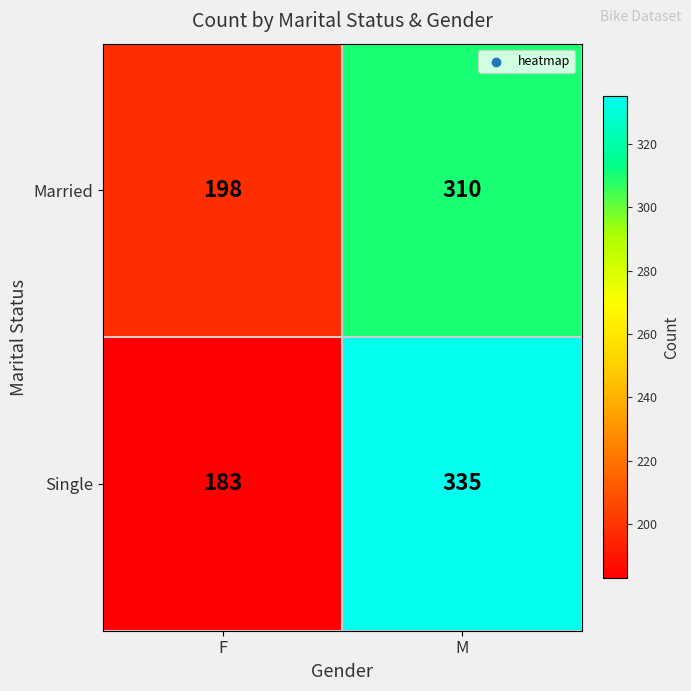

Is it true that Single equals 278 at F?

False